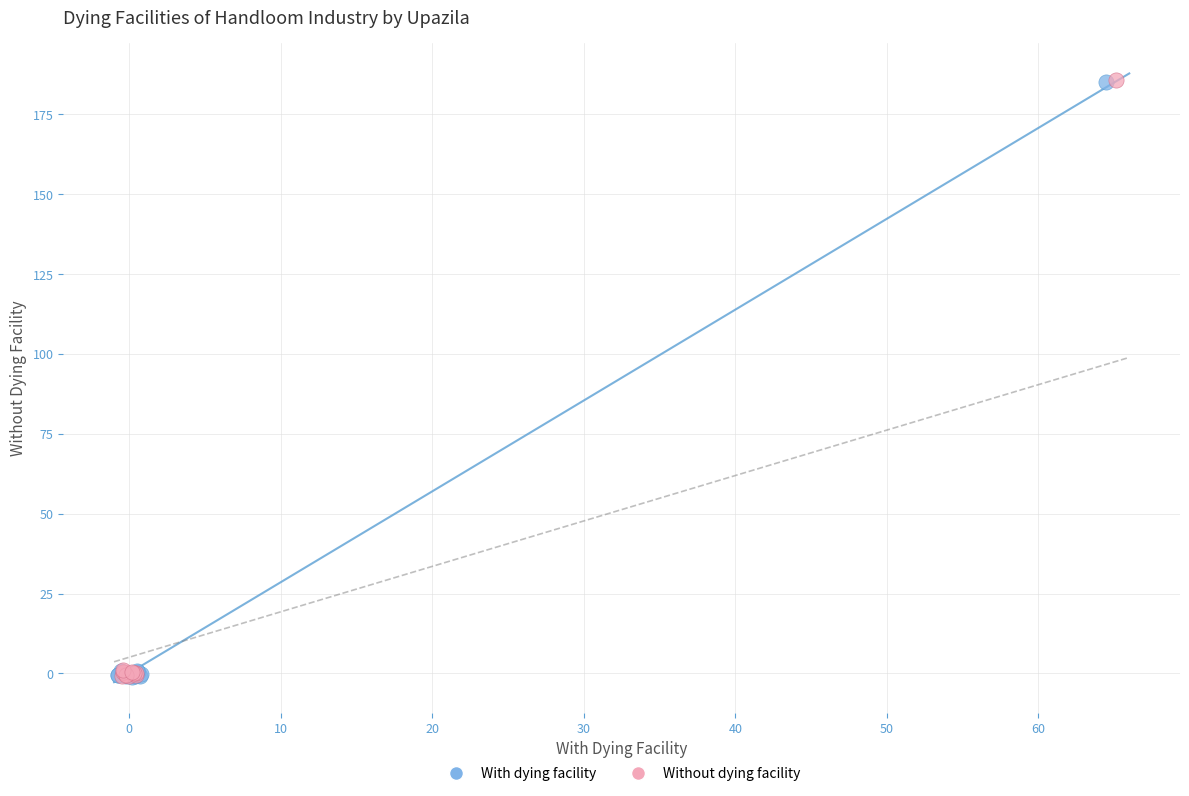

Which series has the widest spread of Y values?

Without dying facility